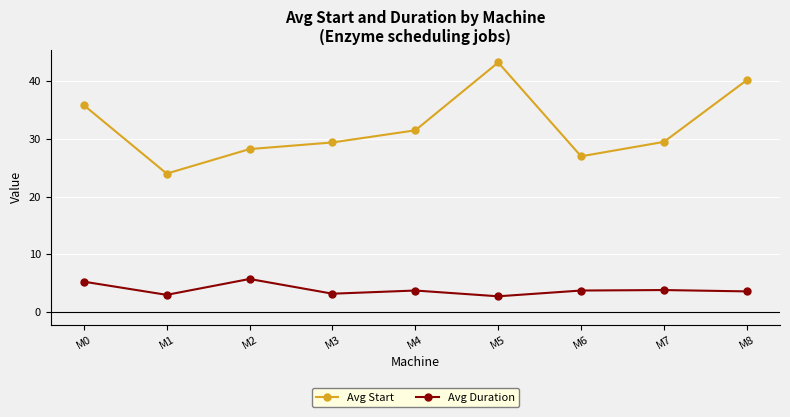

What is the difference between the Avg Duration values at M7 and M5?

1.1